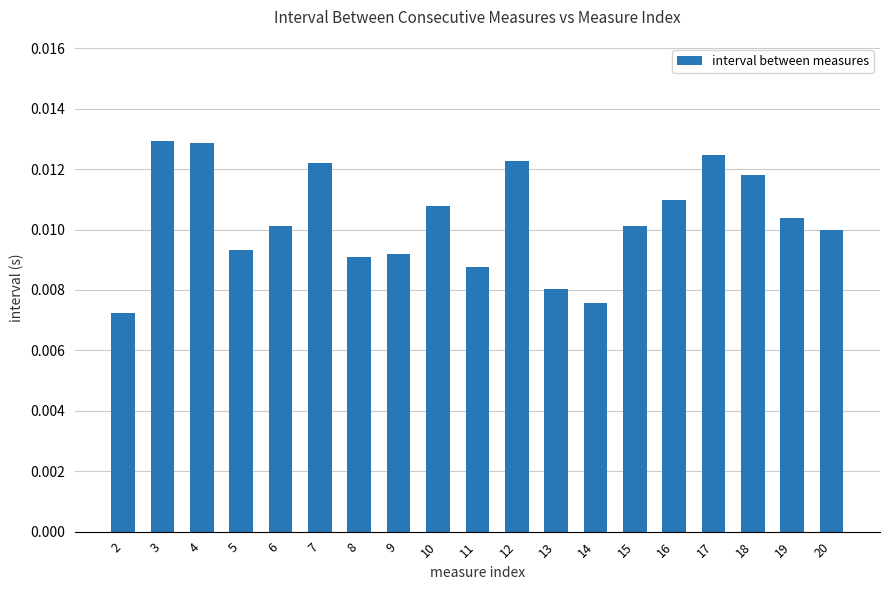

Does the chart contain stacked bars?

No